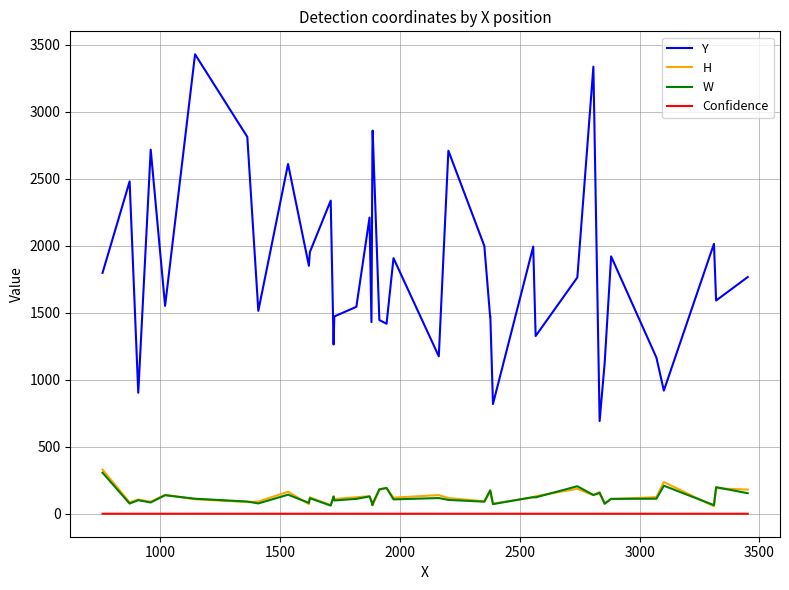

True or false: Y and H intersect in this chart.

False